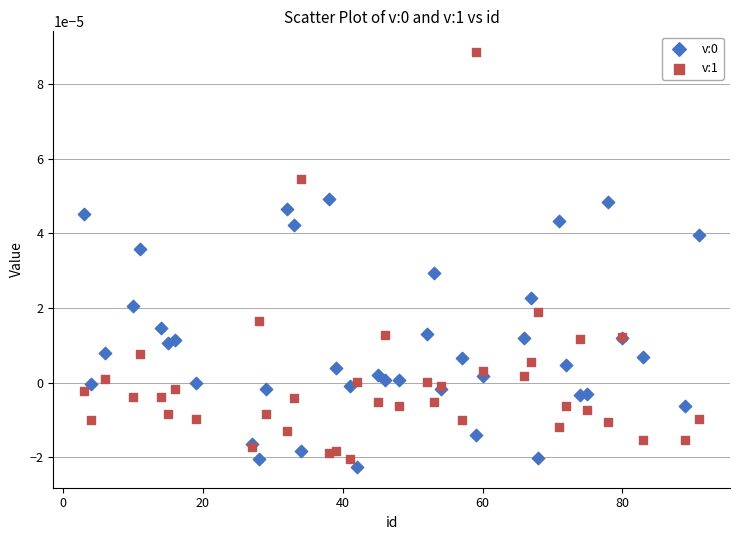

Which series has the widest spread of Y values?

v:1